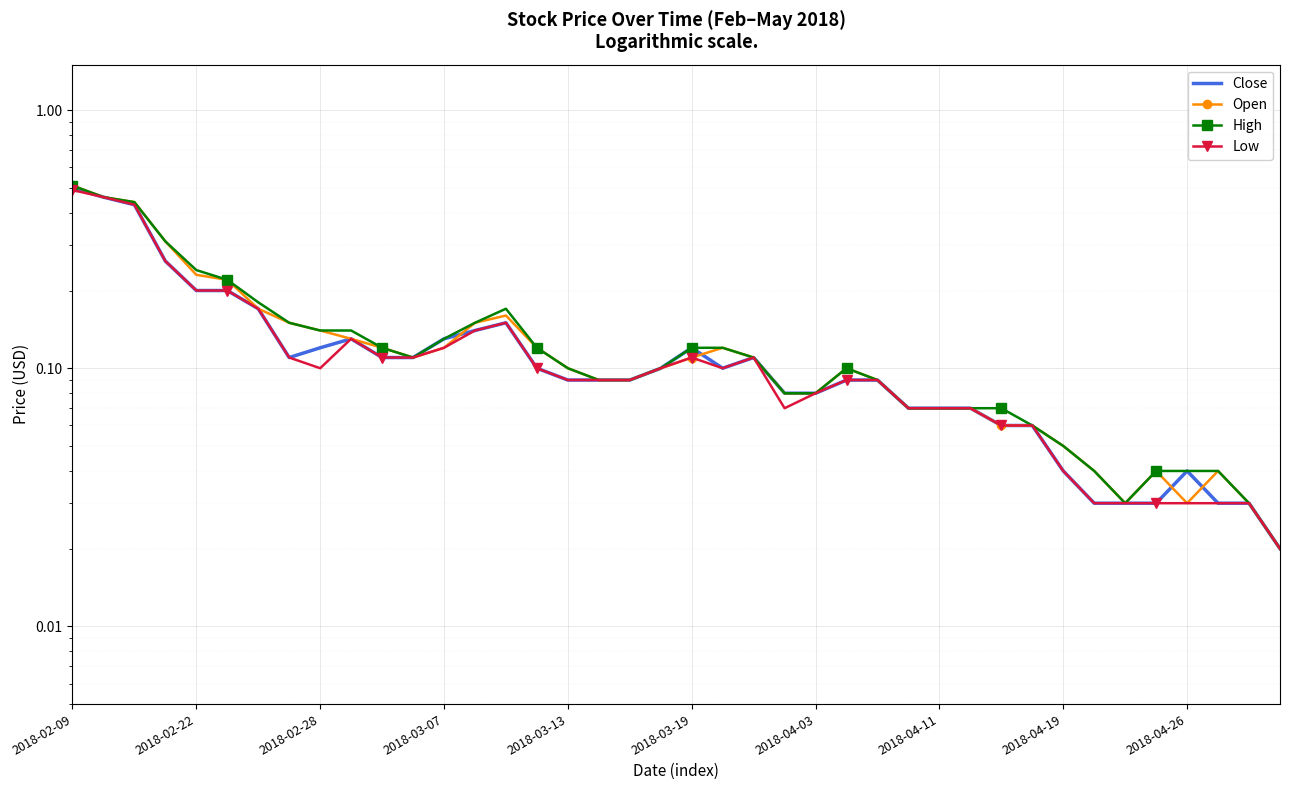

What position from the right is 35?

5